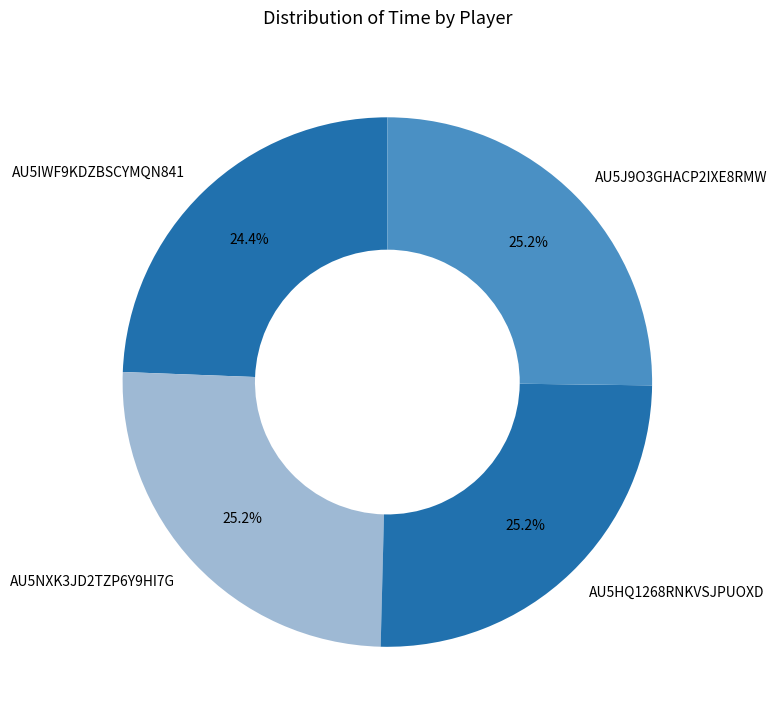

What portion of the pie excludes AU5NXK3JD2TZP6Y9HI7G?

74.8%